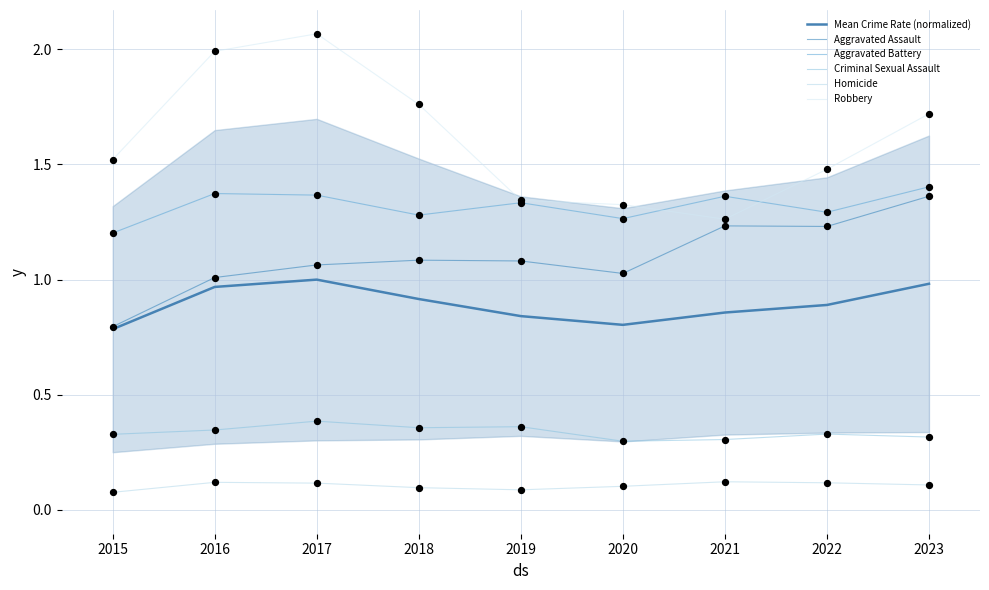

Which series contains the highest Y value?

Robbery